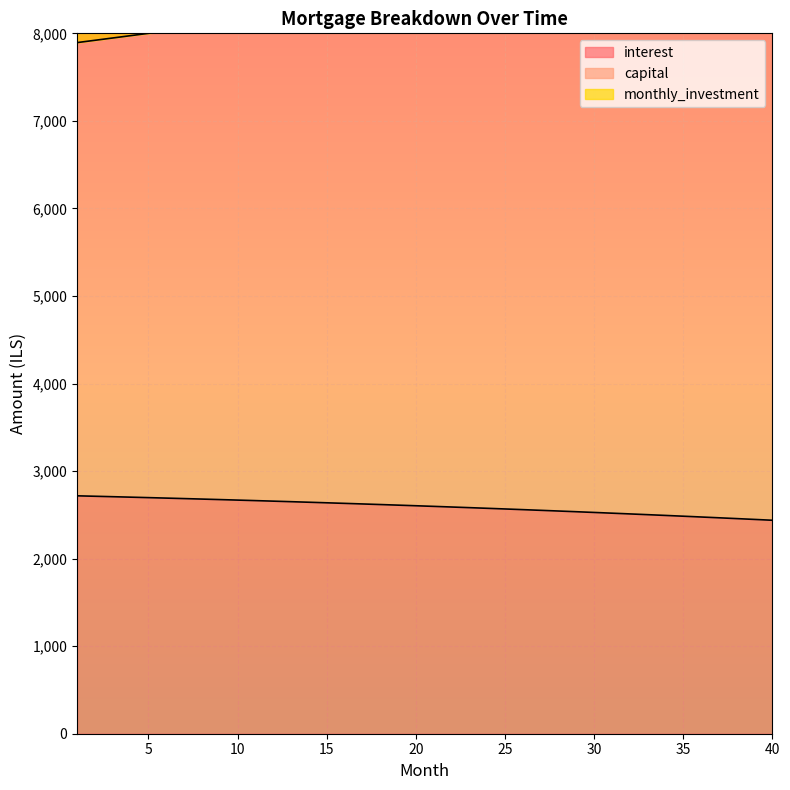

What is the average value of the capital series?

8429.7